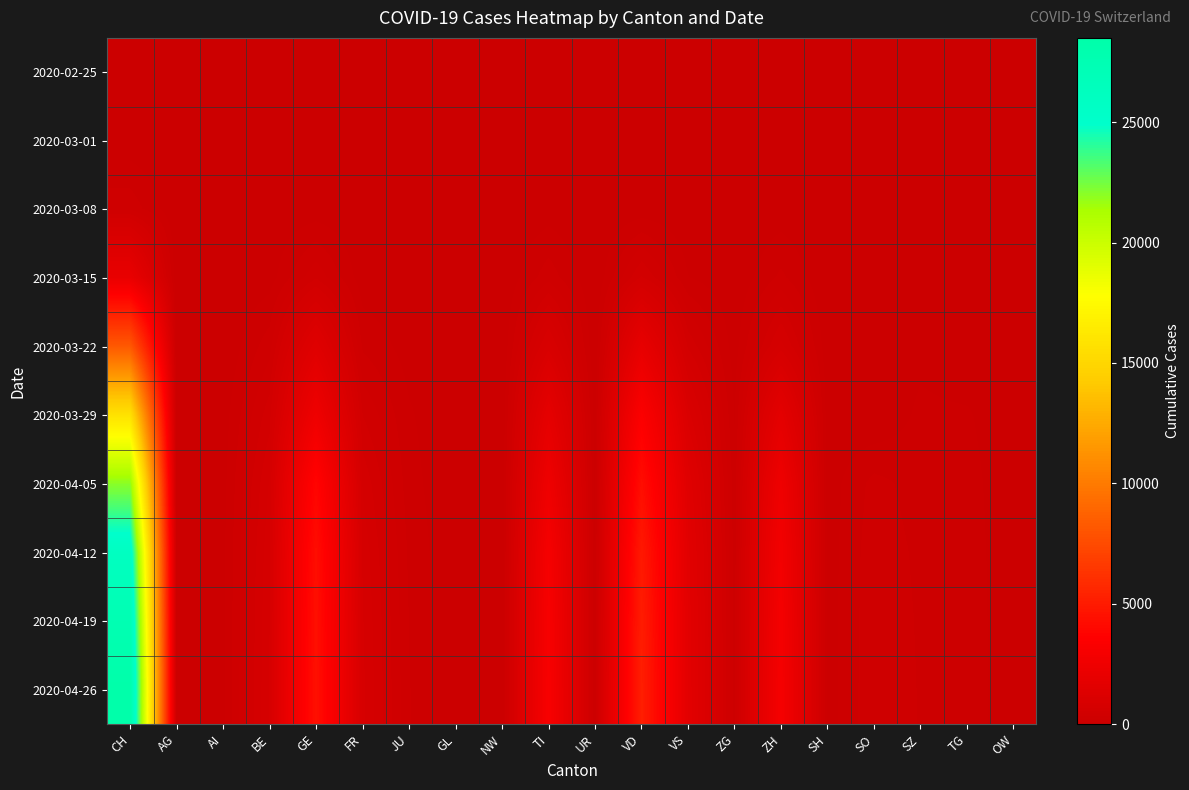

What is the difference between the highest and lowest values at VD?

5200